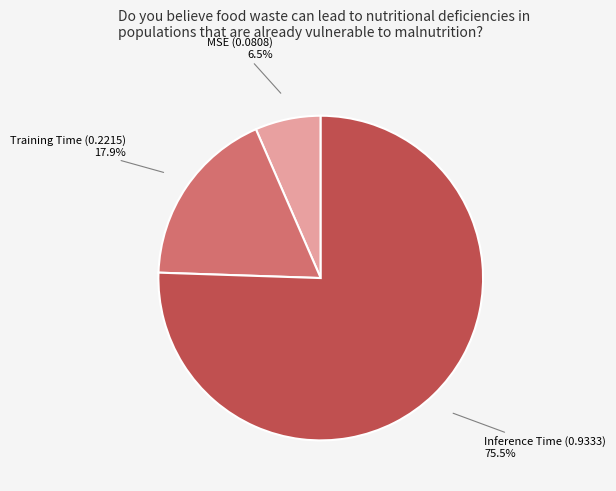

Count the number of slices in the pie.

3